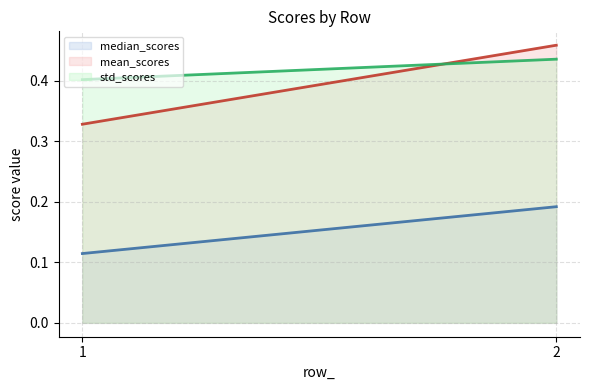

Which category has the highest value in the std_scores line series?

2